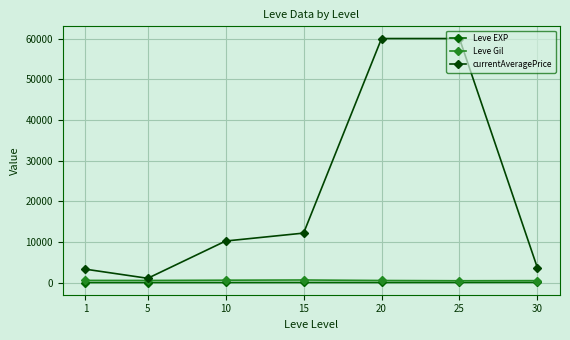

What are all the series names shown in the legend?

Leve EXP, Leve Gil, currentAveragePrice